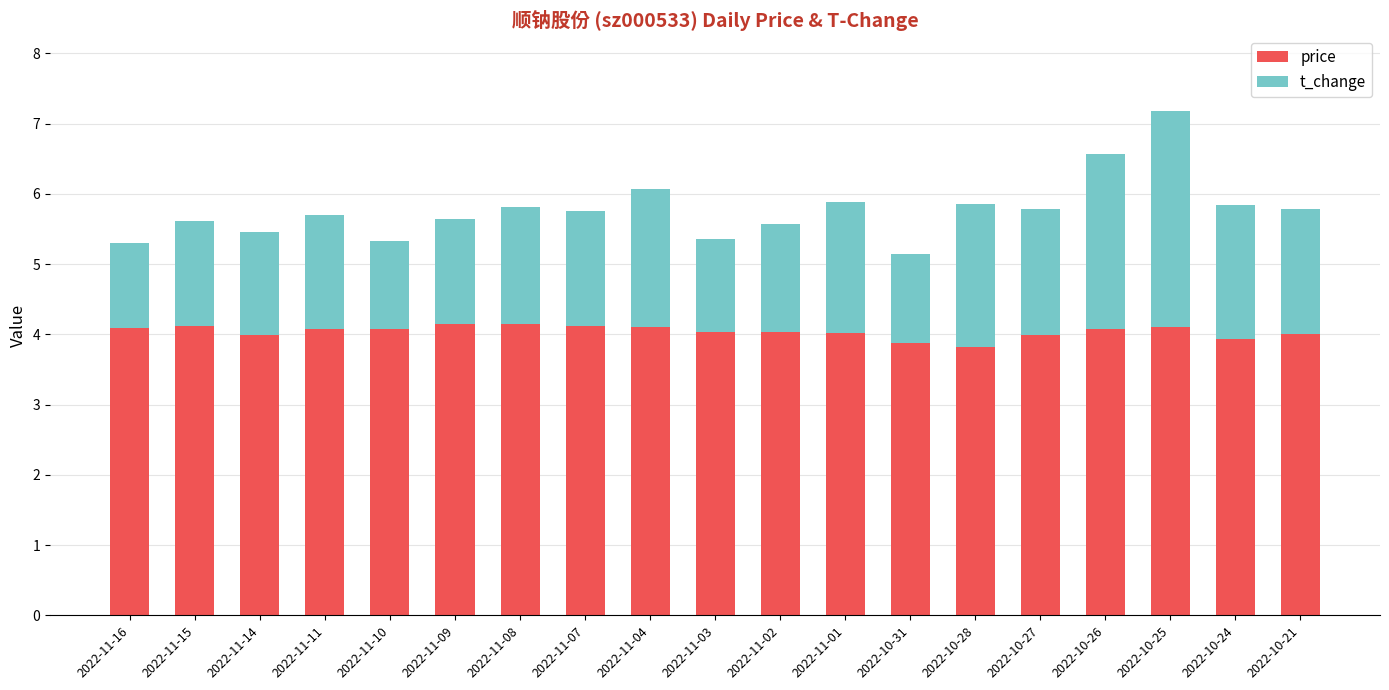

True or false: price has a value of 4.1 at 2022-10-26.

True